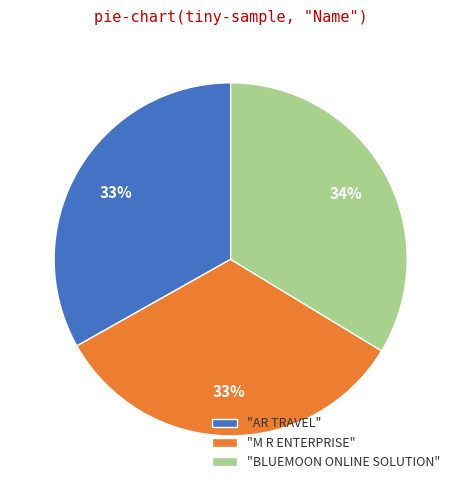

What is the largest slice in the pie chart?

"BLUEMOON ONLINE SOLUTION"